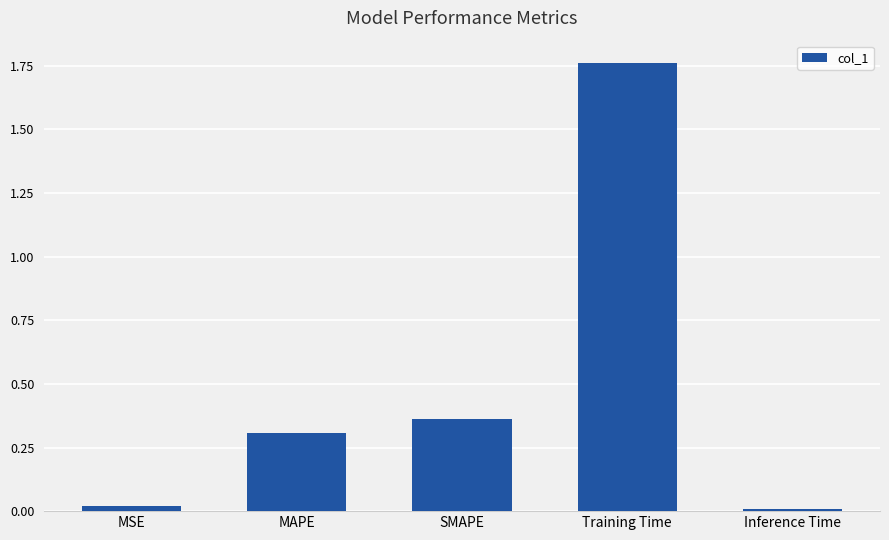

What is the label of the 5th bar from the left?

Inference Time